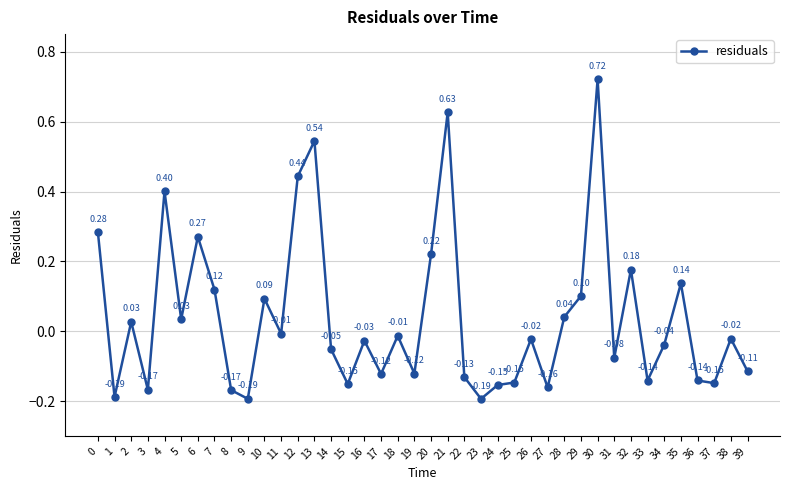

What is the difference between the maximum and minimum values?

0.9